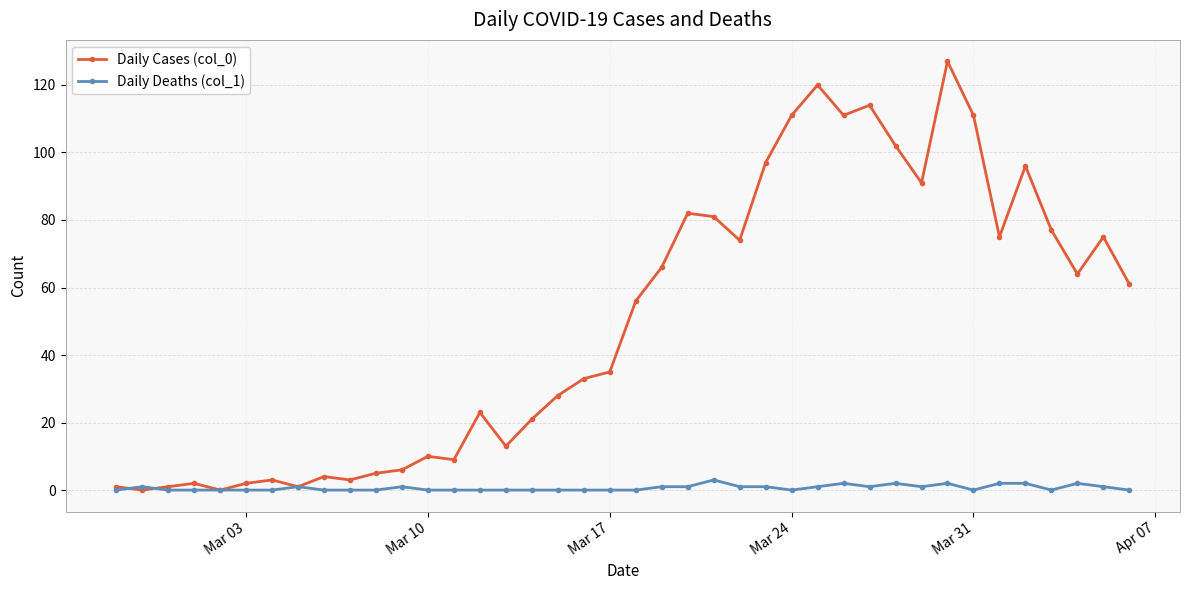

What is the maximum value shown in the chart?

127